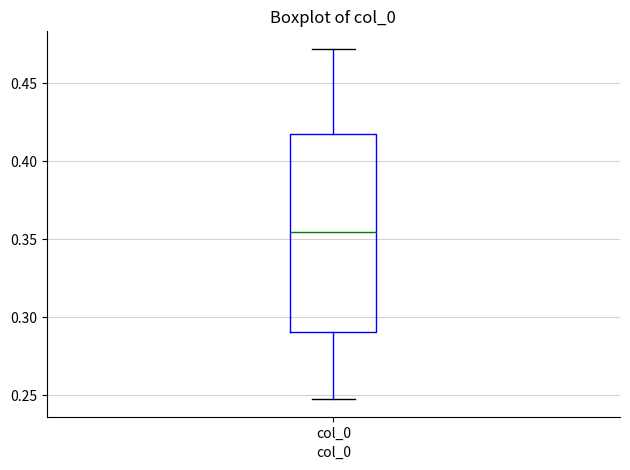

Transcribe this box plot: give where the median line is, the range the box spans, and where the two whiskers end, as read against the y-axis. The values are not printed on the chart, so give them approximately, as read against the axis.

median 0.355, box 0.290 to 0.420, whiskers 0.250 to 0.470